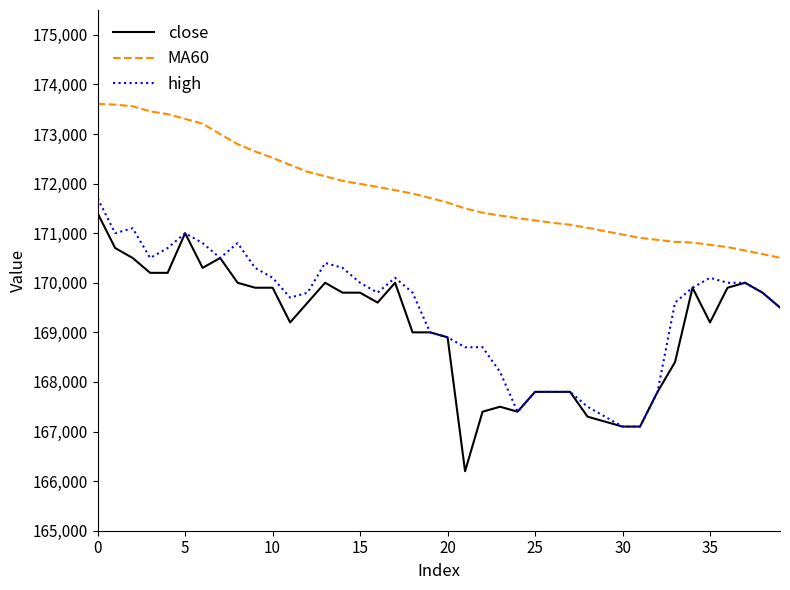

Which series has the largest range (max minus min)?

close